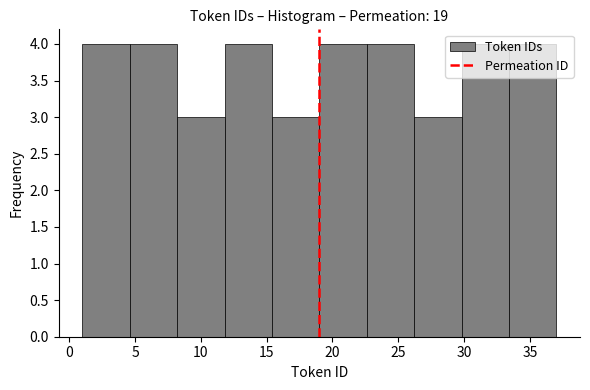

Reading left to right, transcribe this chart: for each bar, give the range it covers on the x-axis and its height. Neither the bar edges nor the heights are printed on the chart, so give them approximately, as read against the axes.

1.0 to 4.6: 4
4.6 to 8.2: 4
8.2 to 11.8: 3
11.8 to 15.4: 4
15.4 to 19.0: 3
19.0 to 22.6: 4
22.6 to 26.2: 4
26.2 to 29.8: 3
29.8 to 33.4: 4
33.4 to 37.0: 4